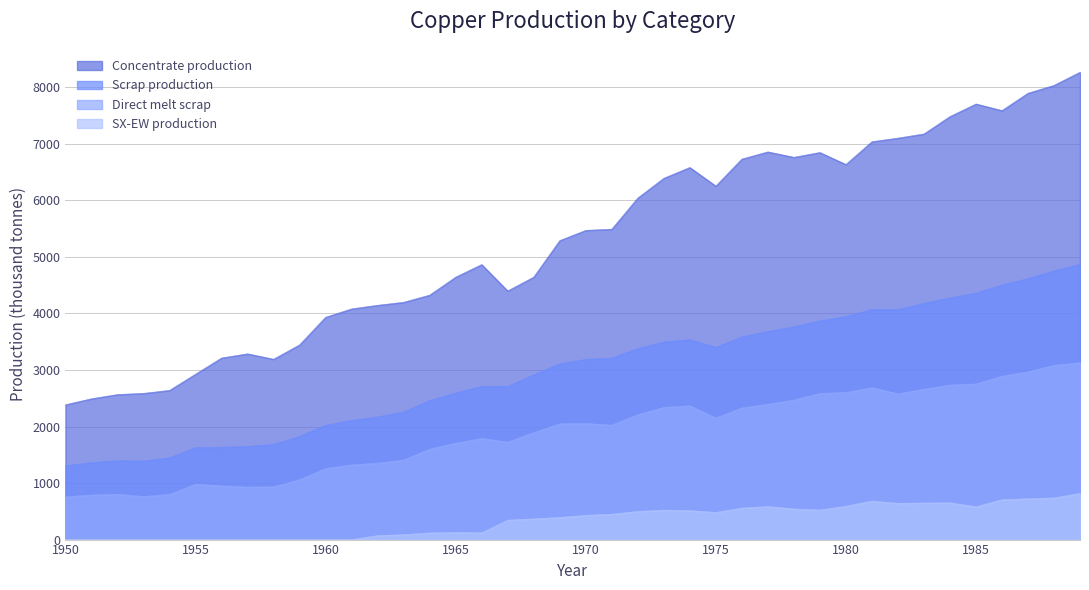

What is the highest value of the Direct melt scrap series?

3130.0